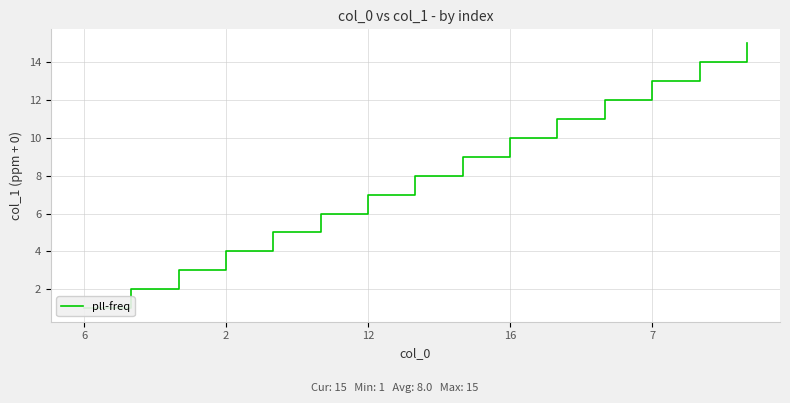

Which label corresponds to the largest value in the chart?

14